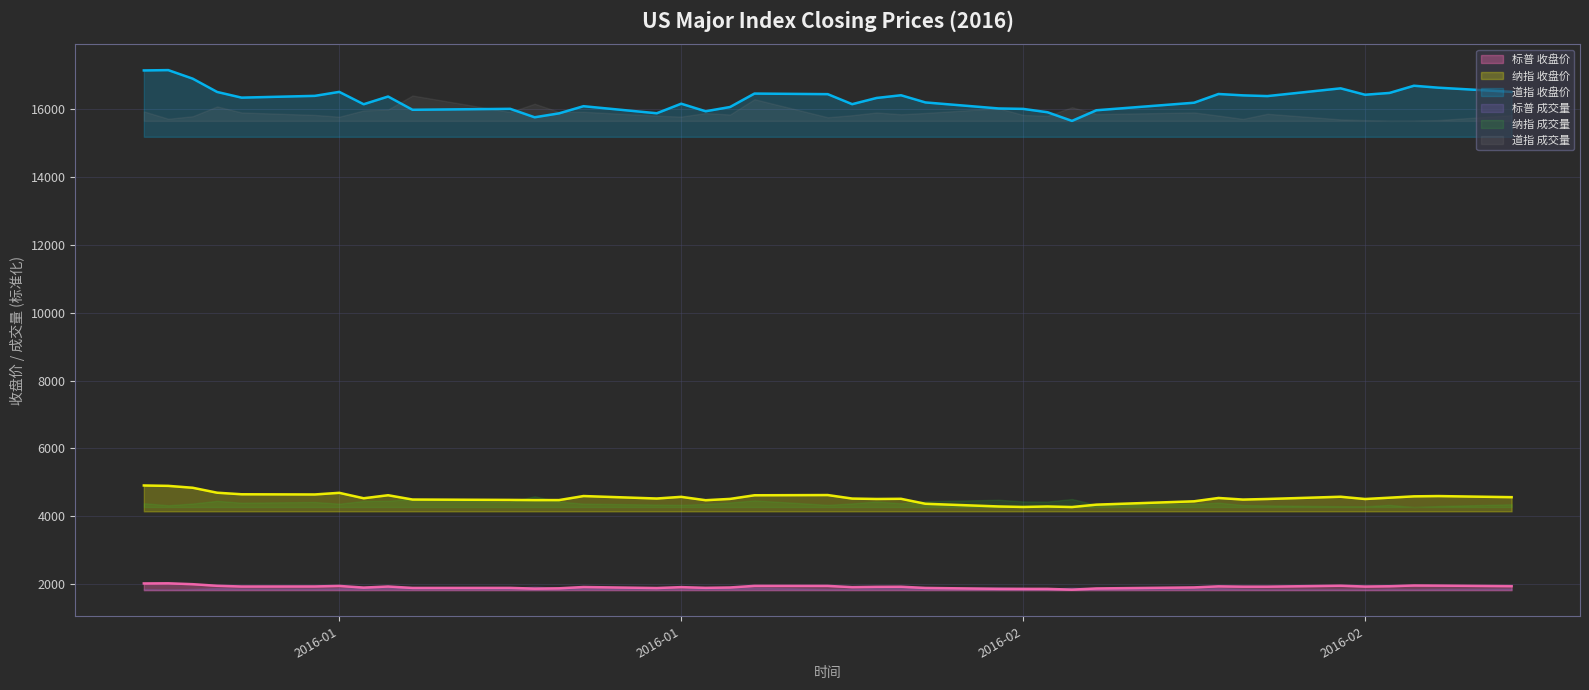

What is the difference between the 纳指 values at 2016-02-10 and 2016-01-14?

331.4